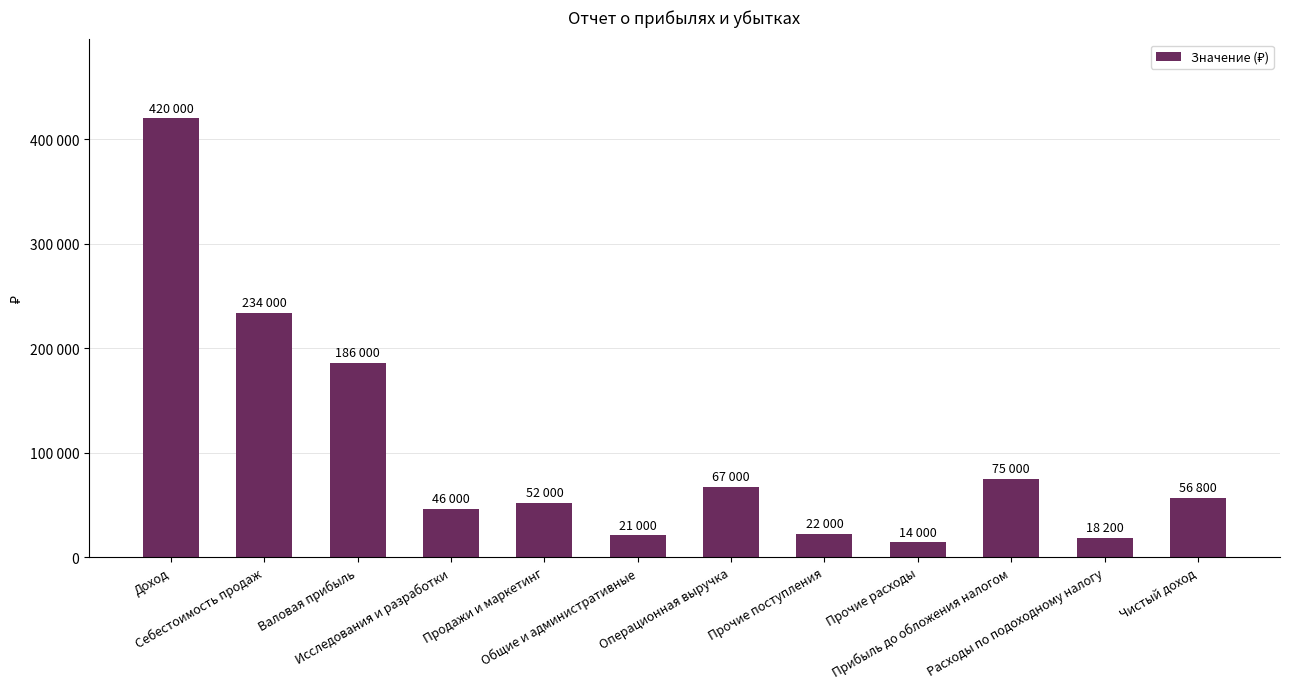

What is the sum of the values at Валовая прибыль and Прочие расходы?

200000